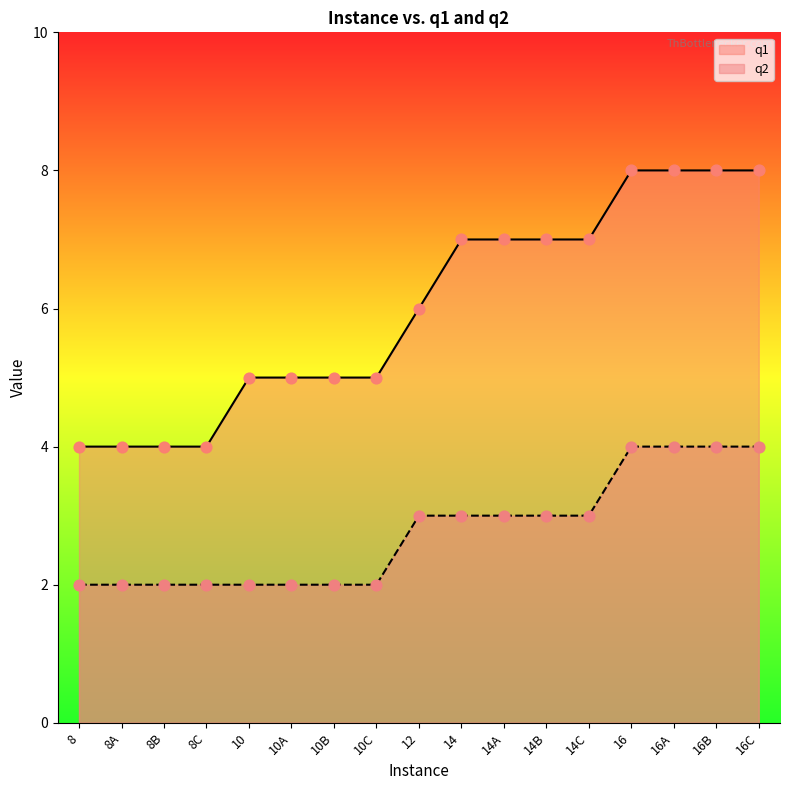

At how many categories does at least one series exceed 4?

13